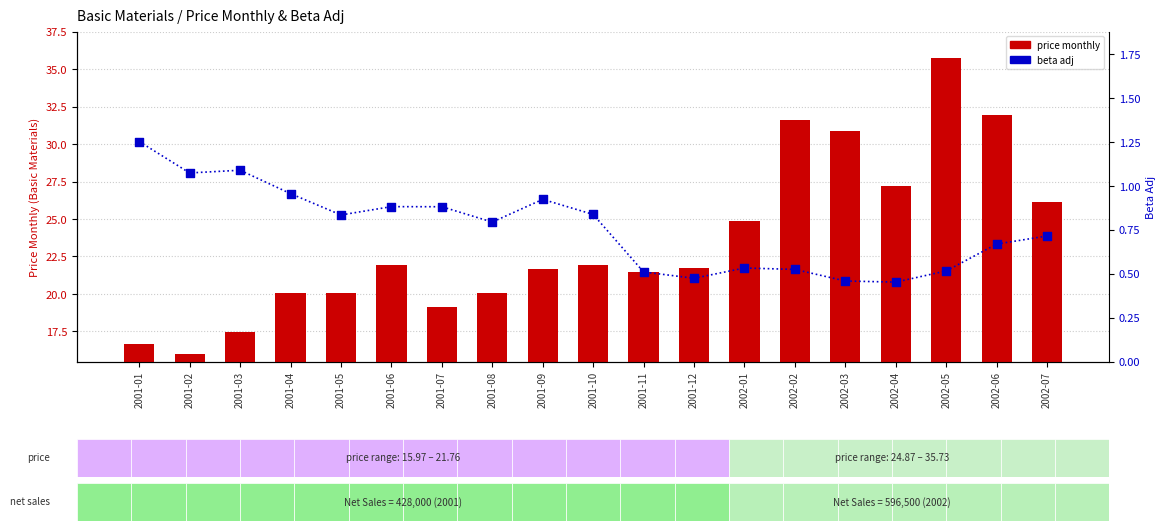

Is the value of beta adj at 2001-08 greater than the value of price monthly at 2001-12?

No